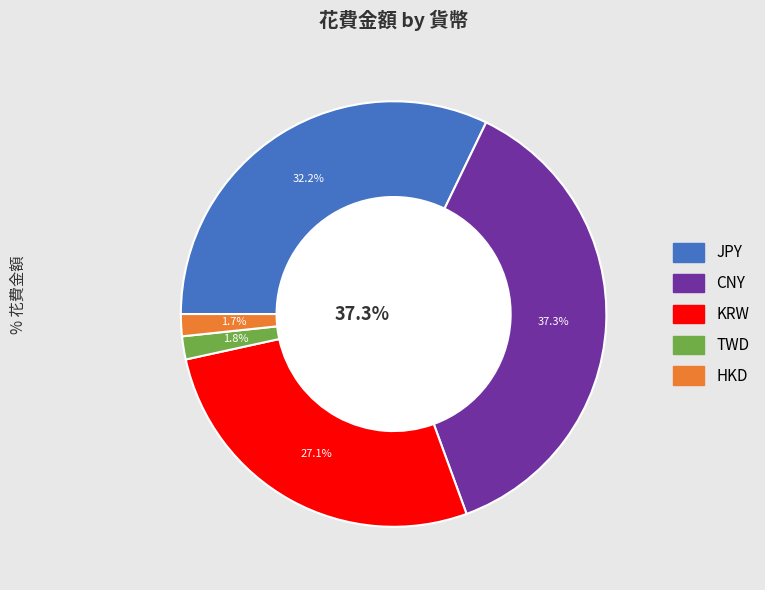

How many slices are in this pie chart?

5